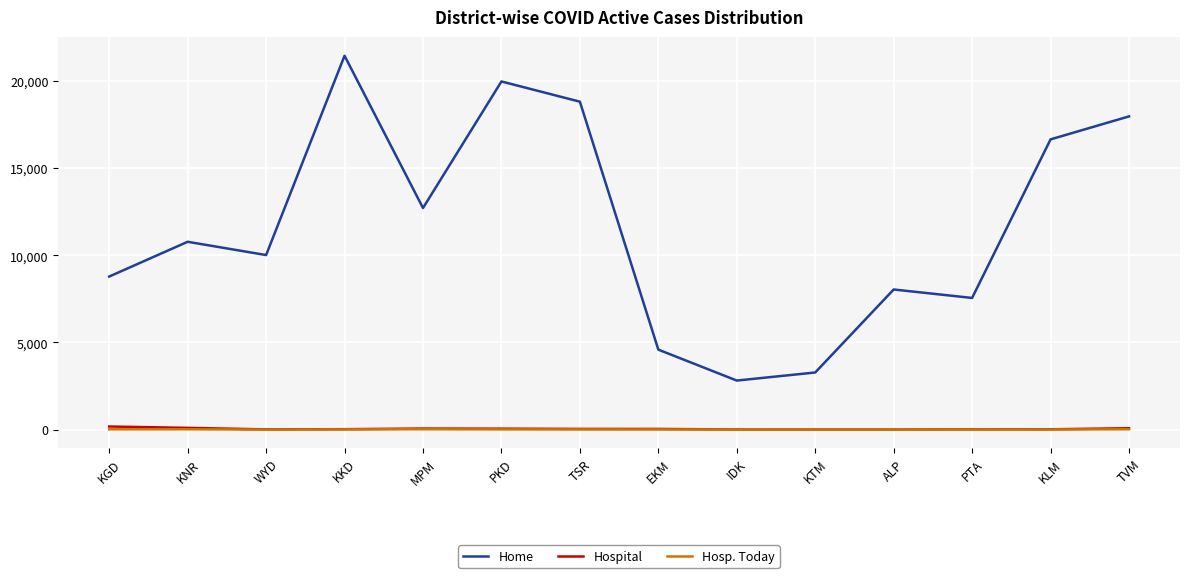

At which category is the sum across all series the highest?

KKD